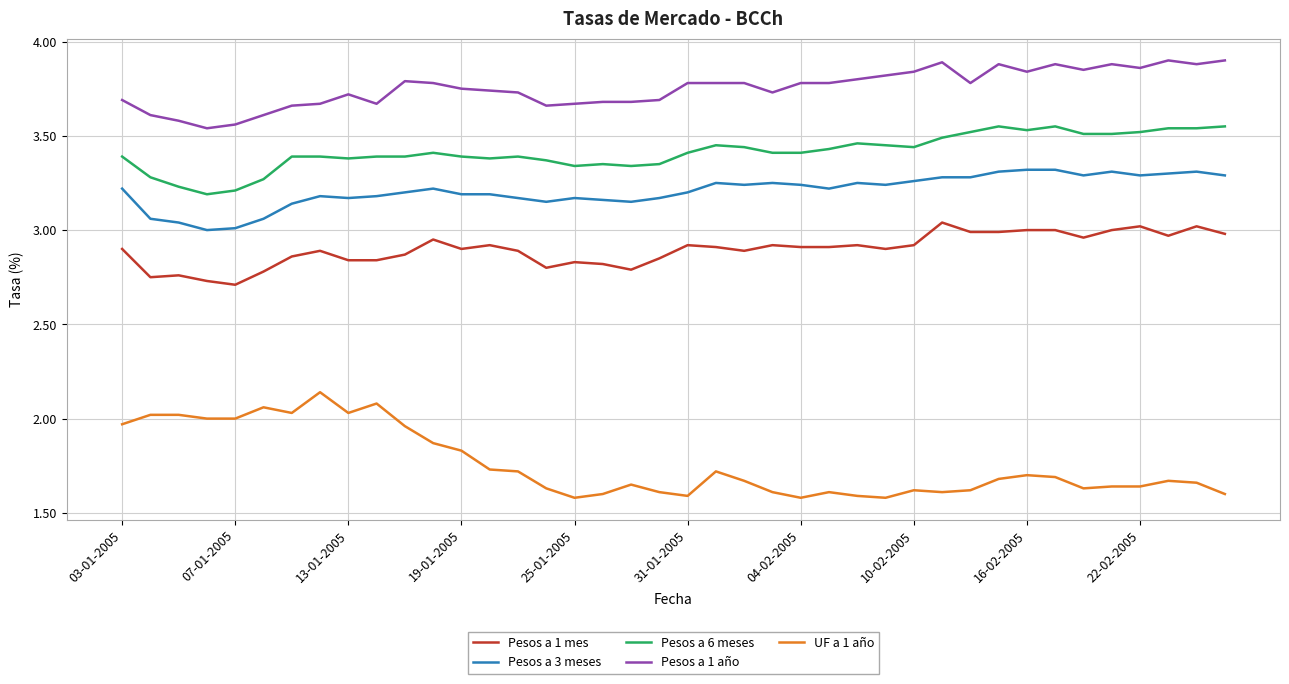

Which series has the largest total across all categories?

Pesos a 1 año